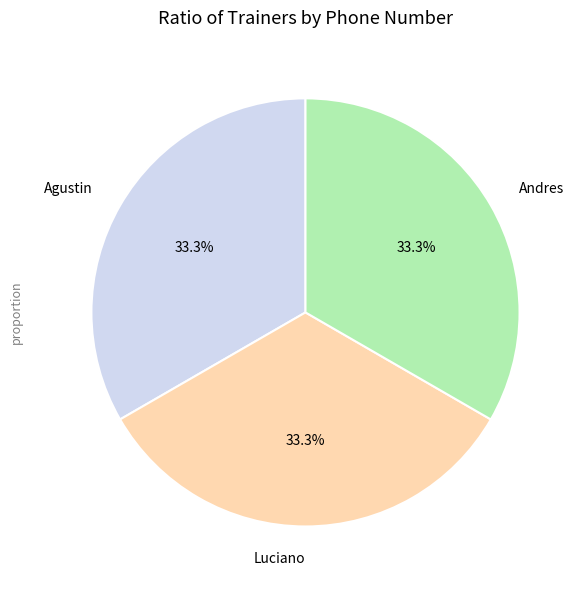

How many slices are in this pie chart?

3